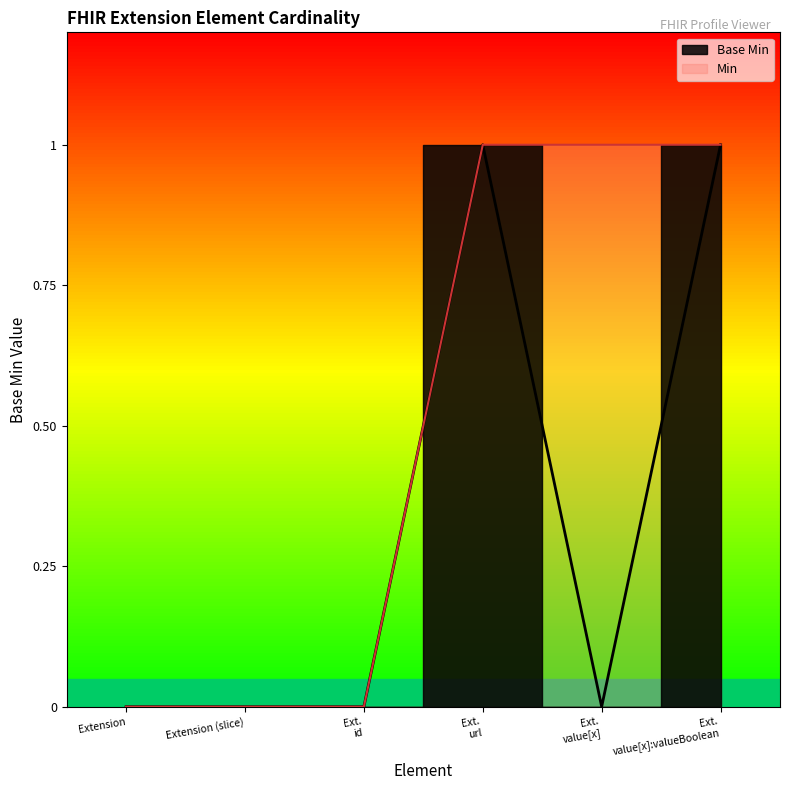

The chart shows a value of 1 at Ext. url. True or false?

True